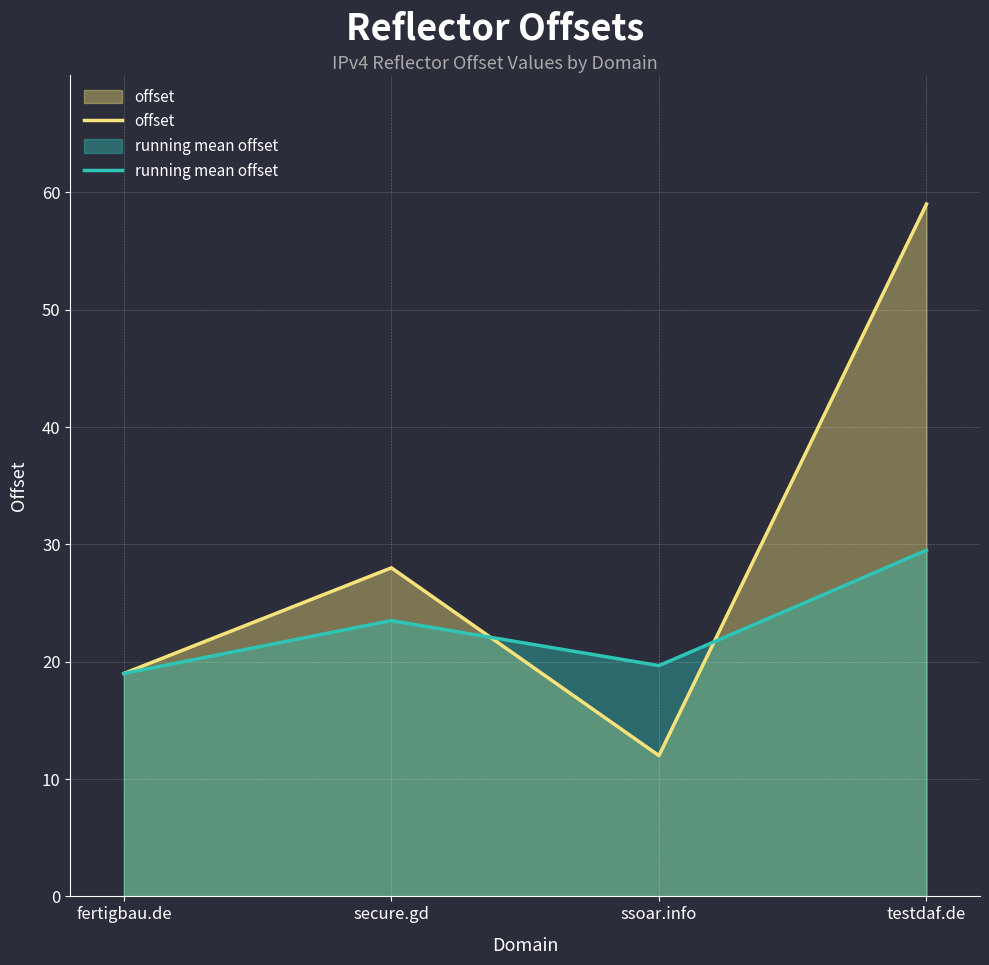

How many values in the running mean offset series exceed 23?

2